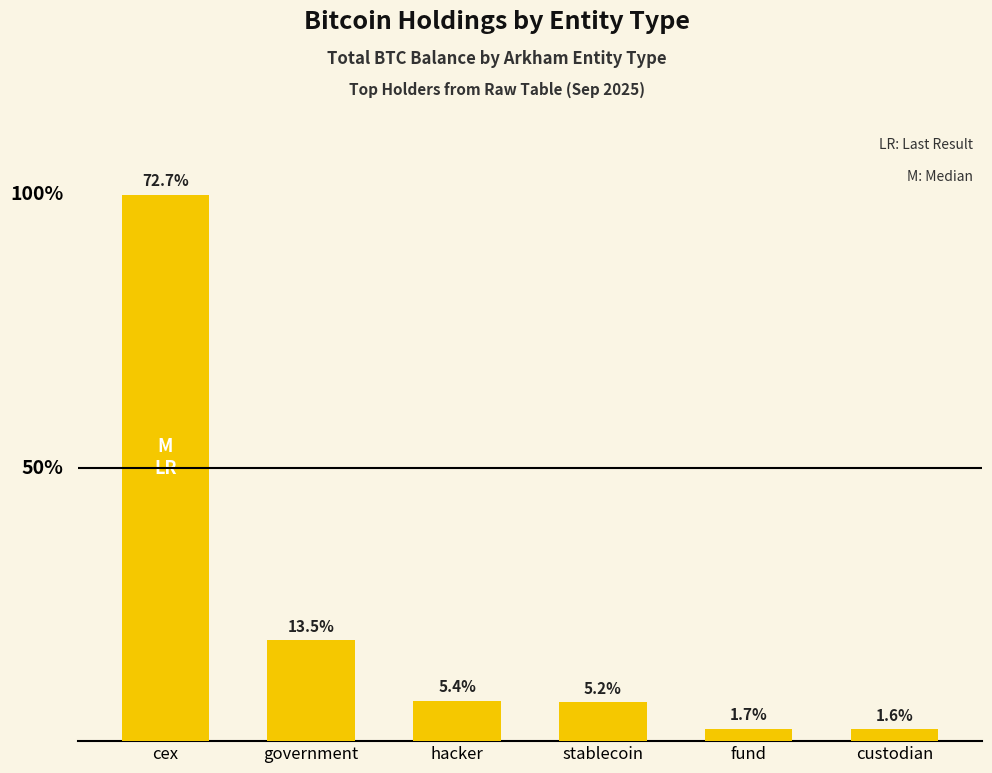

Rank the categories by value from lowest to highest.

custodian, fund, stablecoin, hacker, government, cex